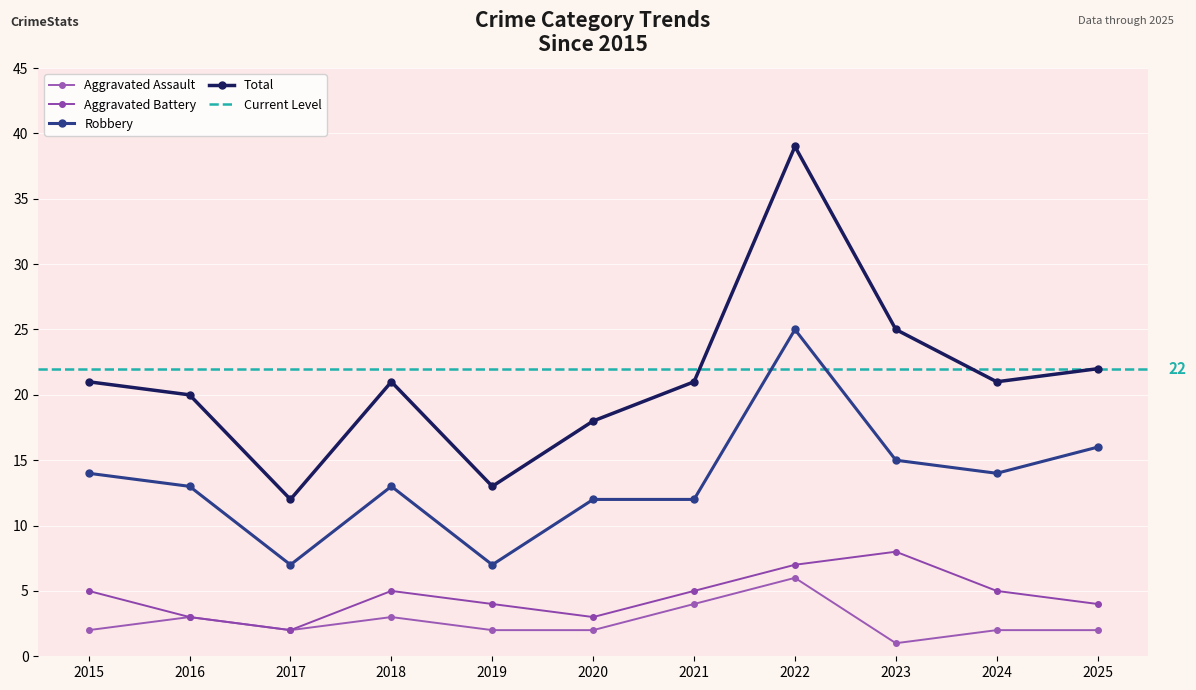

List the series in order of their peak value, lowest first.

Aggravated Assault, Aggravated Battery, Robbery, Total